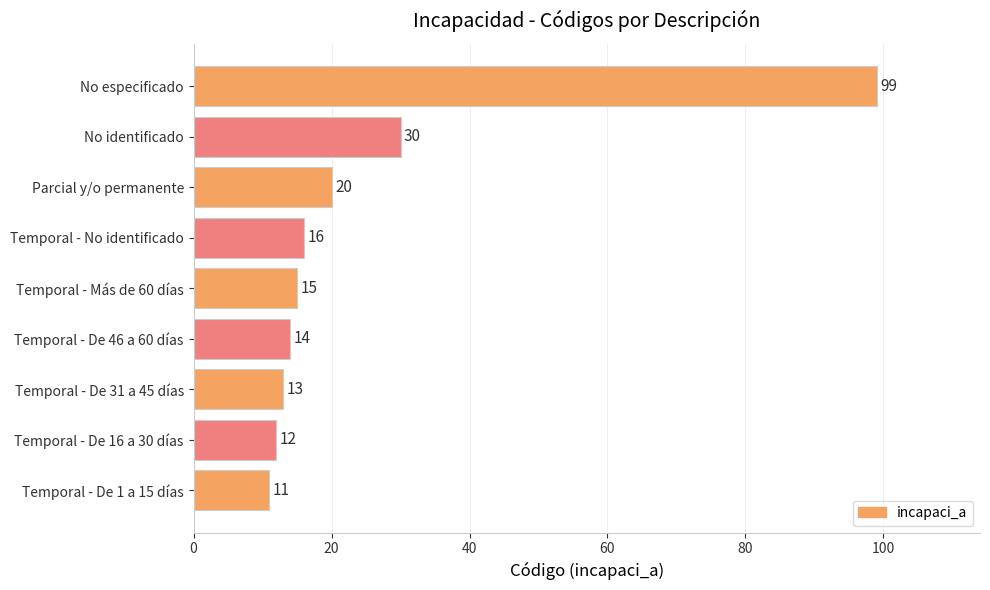

Between Temporal - De 16 a 30 días and No especificado, which is larger?

No especificado